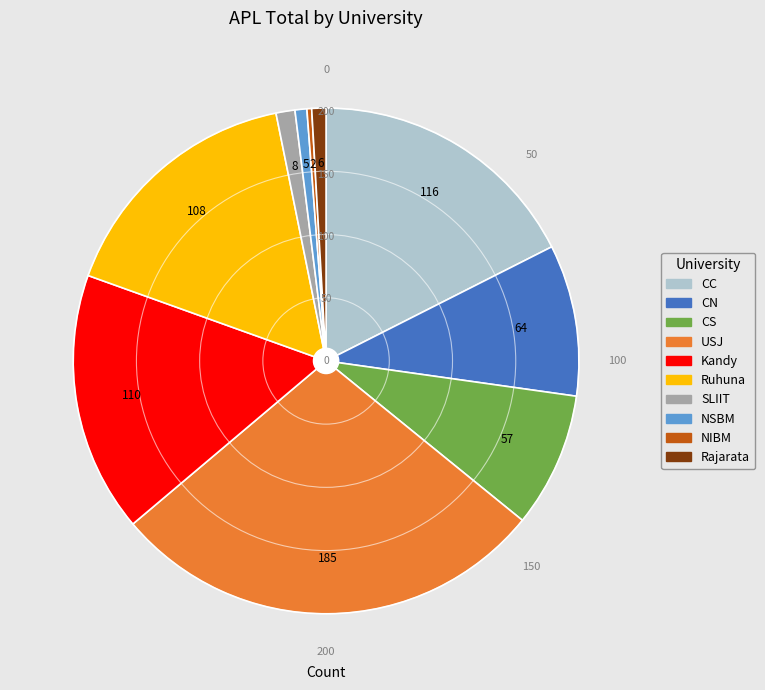

Count the number of slices in the pie.

10